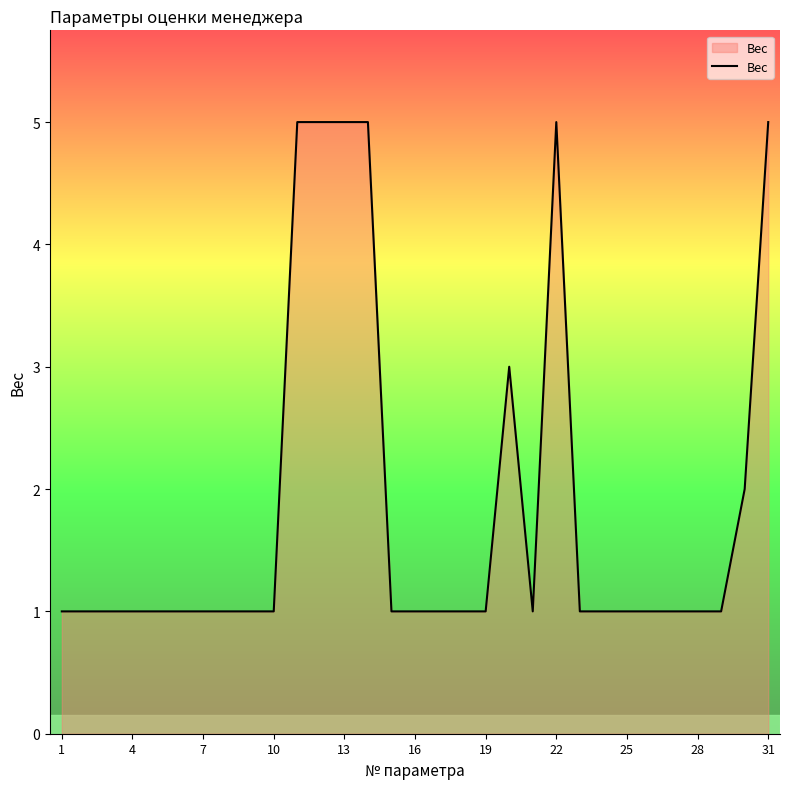

What is the maximum value shown in the chart?

5